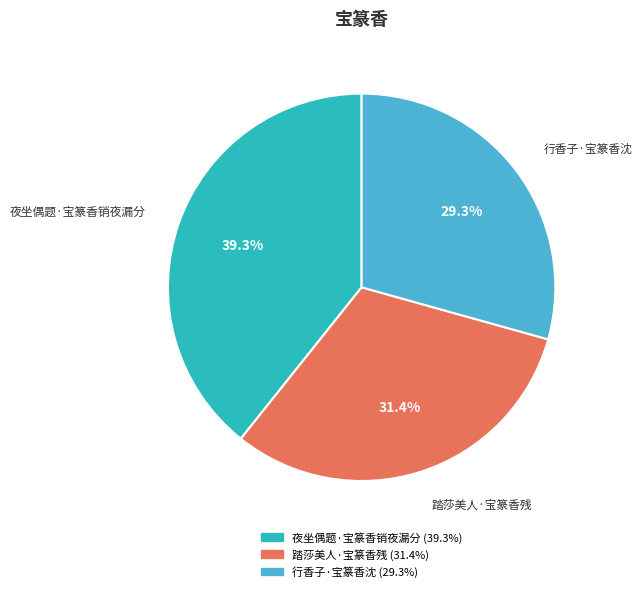

To the nearest percent, what is the difference between the largest and smallest slice percentages?

10%